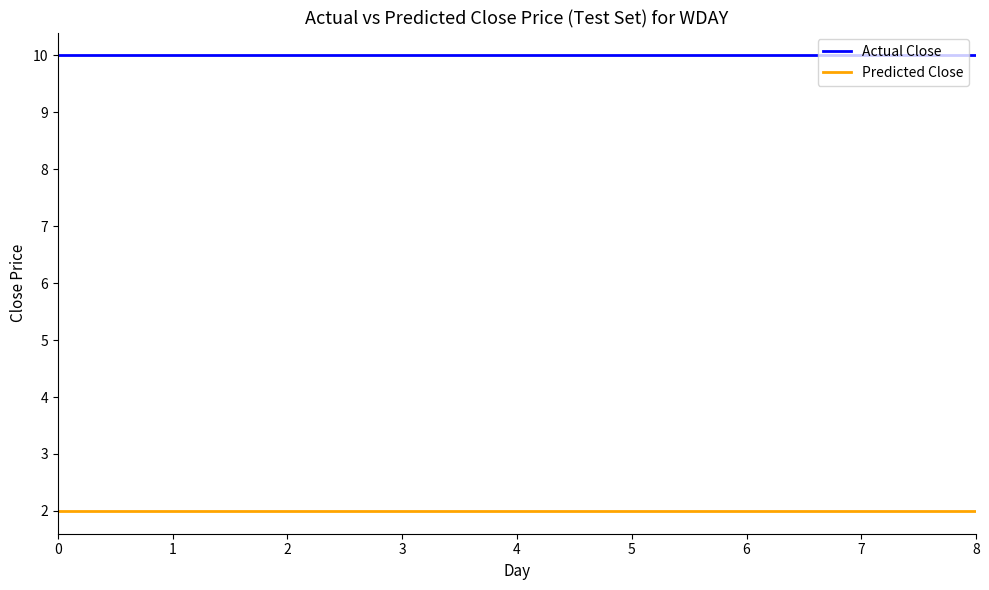

Is it true that Predicted Close equals 2 at 5?

True